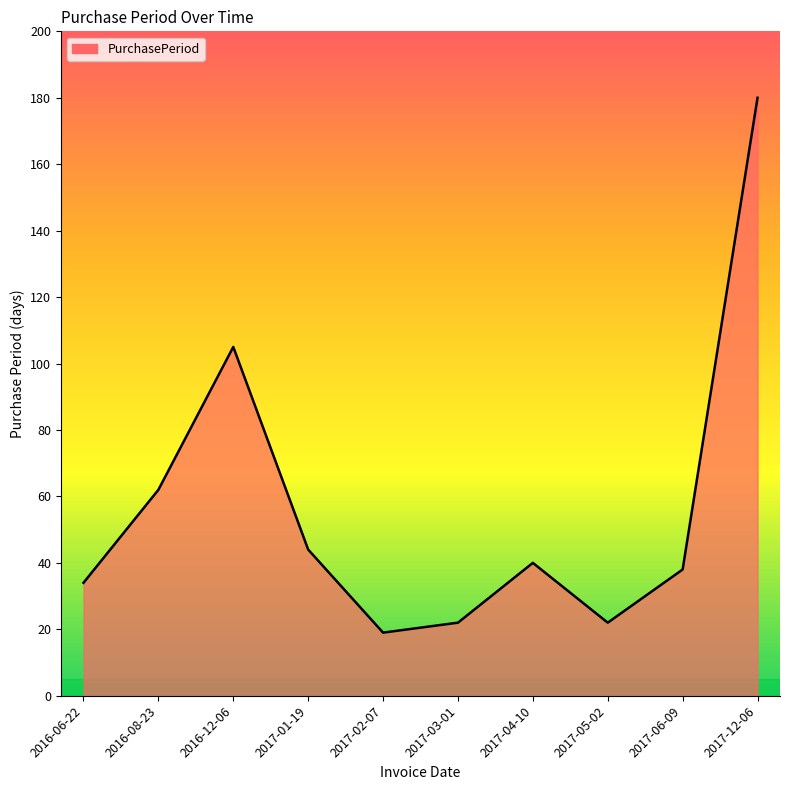

How many lines are shown in the chart?

1